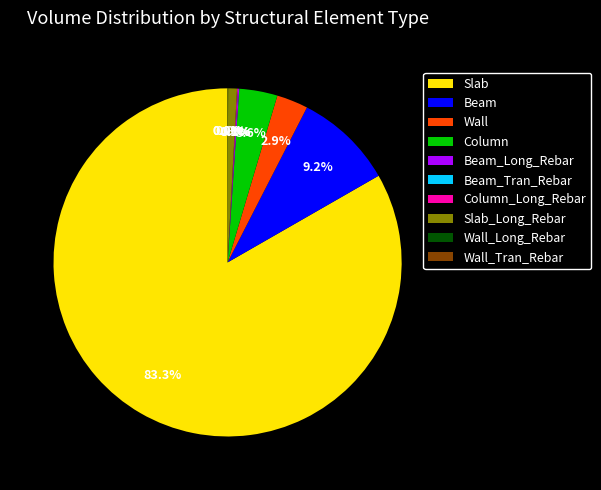

Which slice is the largest?

Slab